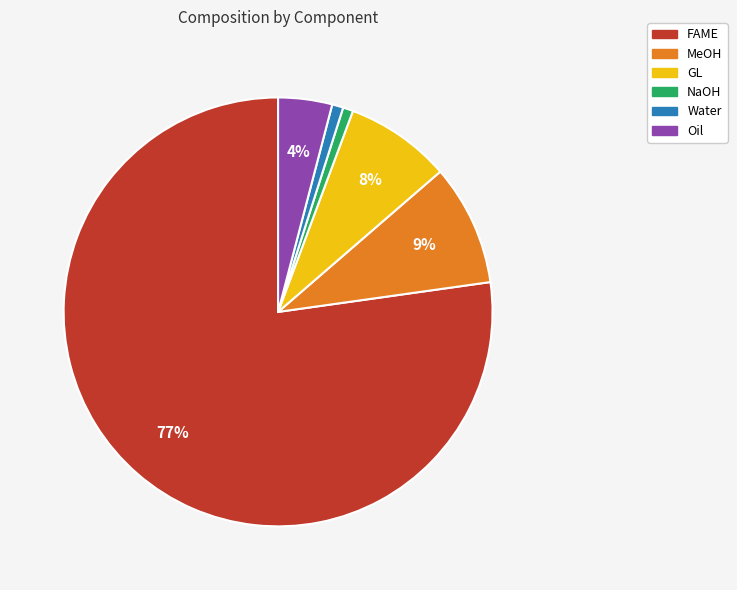

What is the ratio of the value at Oil to the value at GL?

0.5